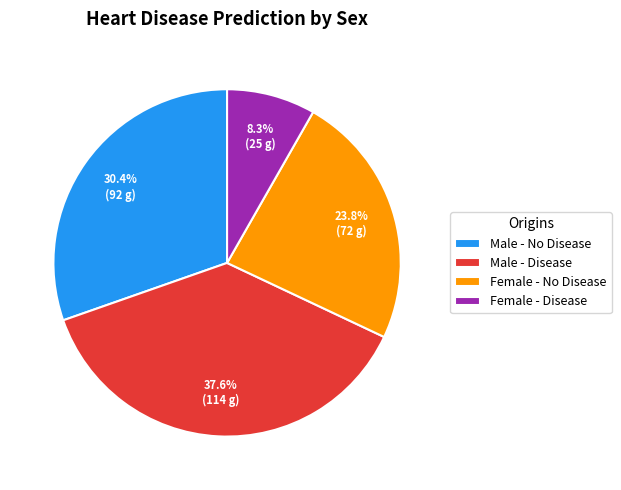

Is the sum of Male - No Disease and Female - Disease greater than half?

No